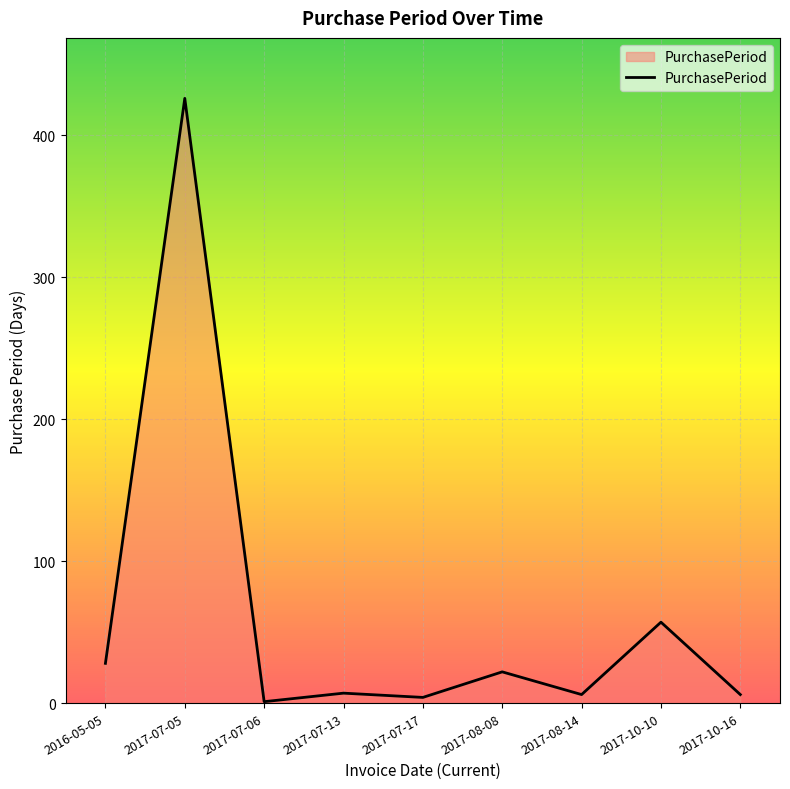

What is the change in value from 2016-05-05 to 2017-10-10?

+29